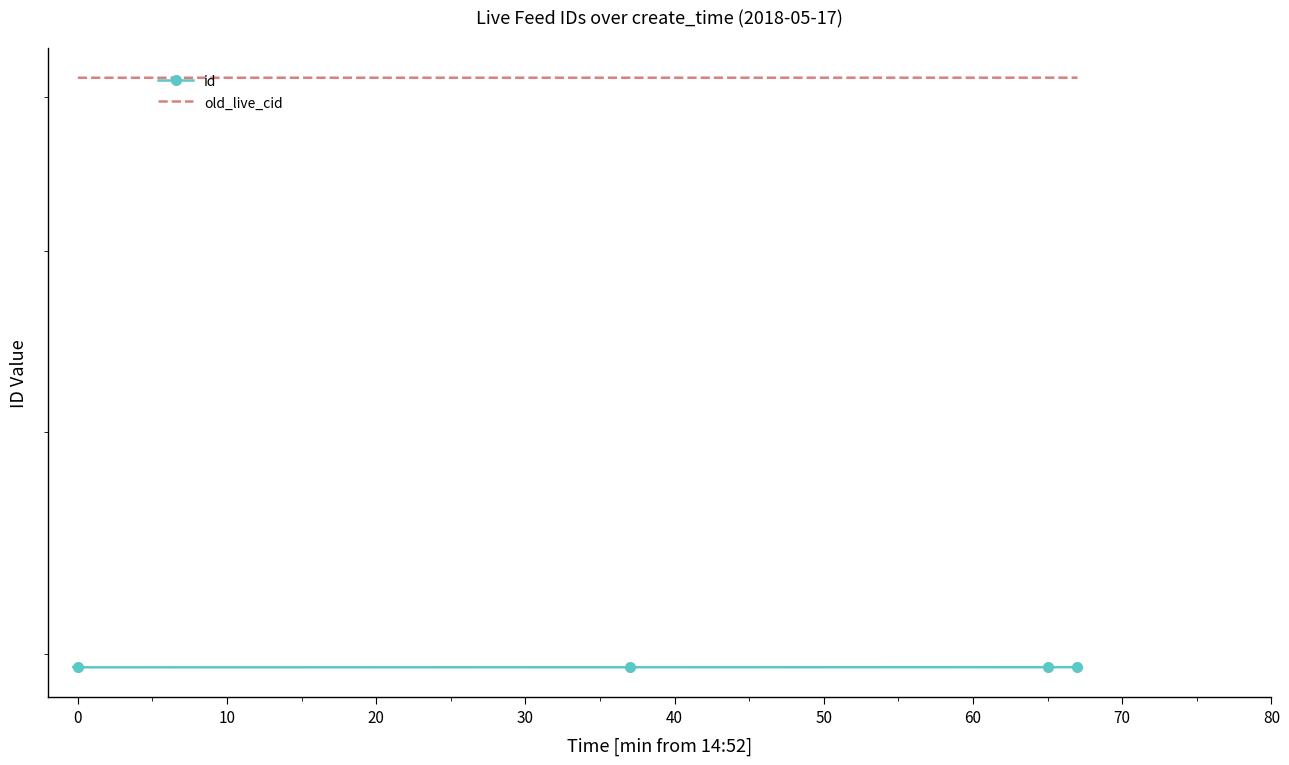

Reading right to left, transcribe all the data shown in this chart.

id: 394833	394831	394810	394785
old_live_cid: 713913	713911	713890	713864